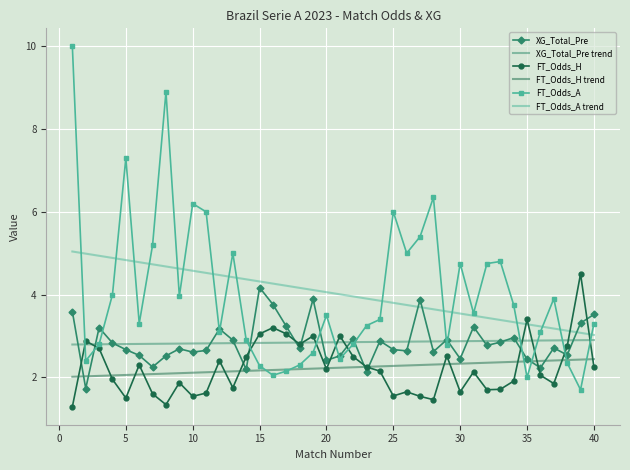

Which series has the largest range (max minus min)?

FT_Odds_A